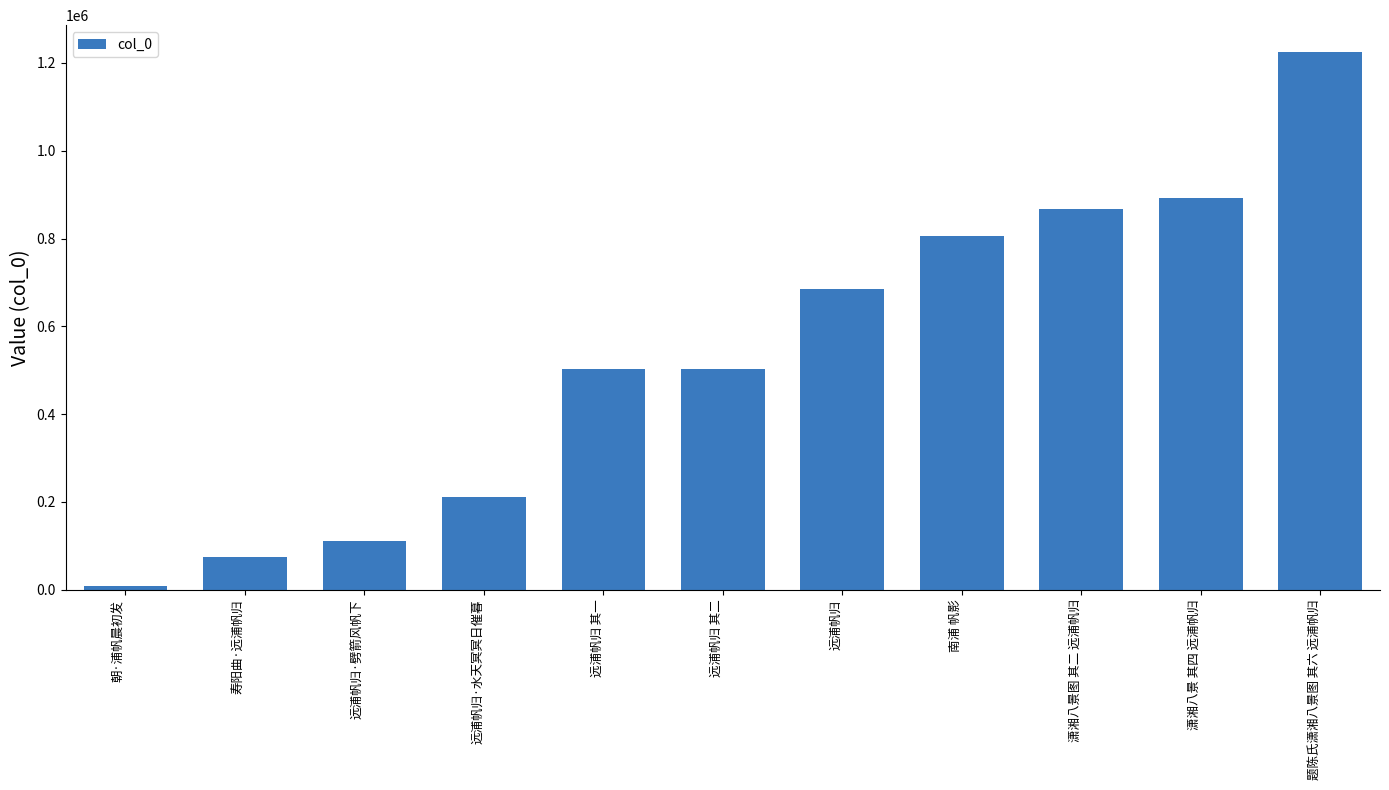

What is the difference between the maximum and minimum values?

1216151